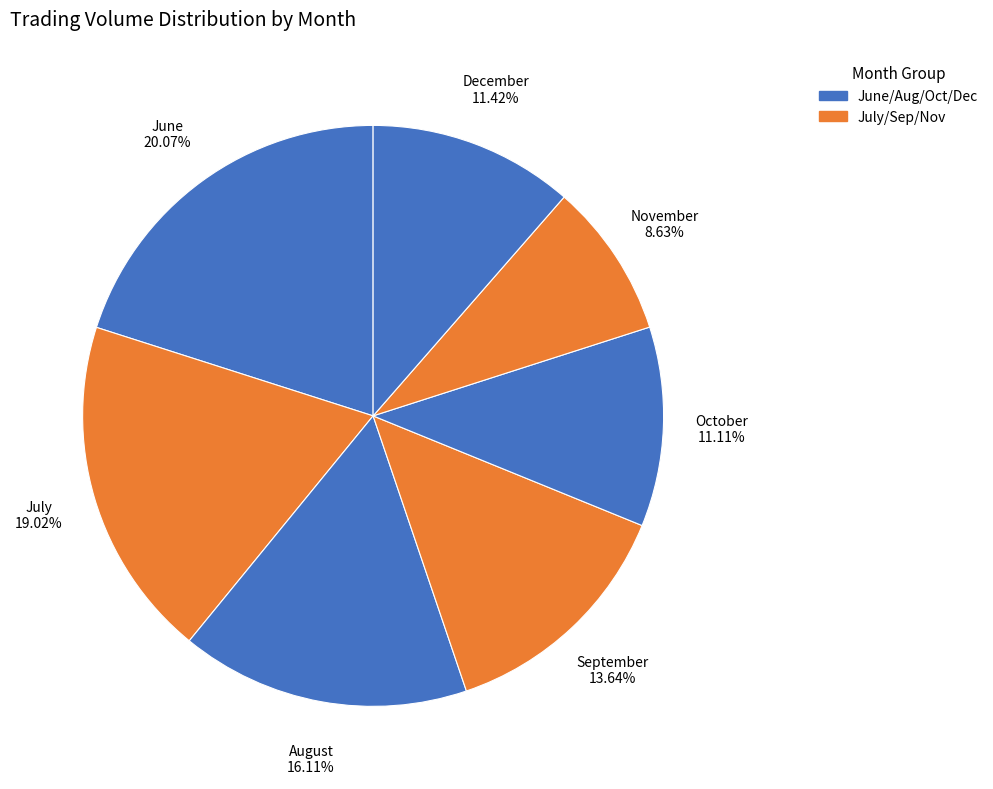

Is there any slice that represents more than half of the pie?

No